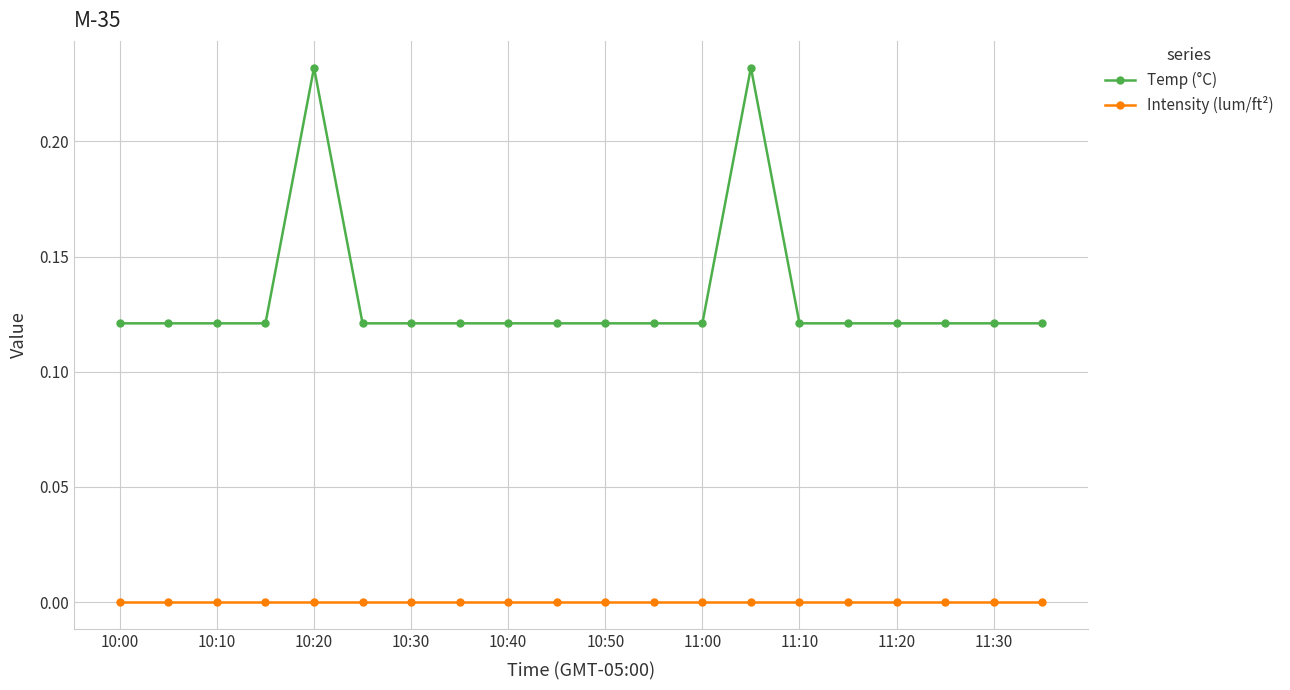

True or false: Temp (°C) and Intensity (lum/ft²) intersect in this chart.

False